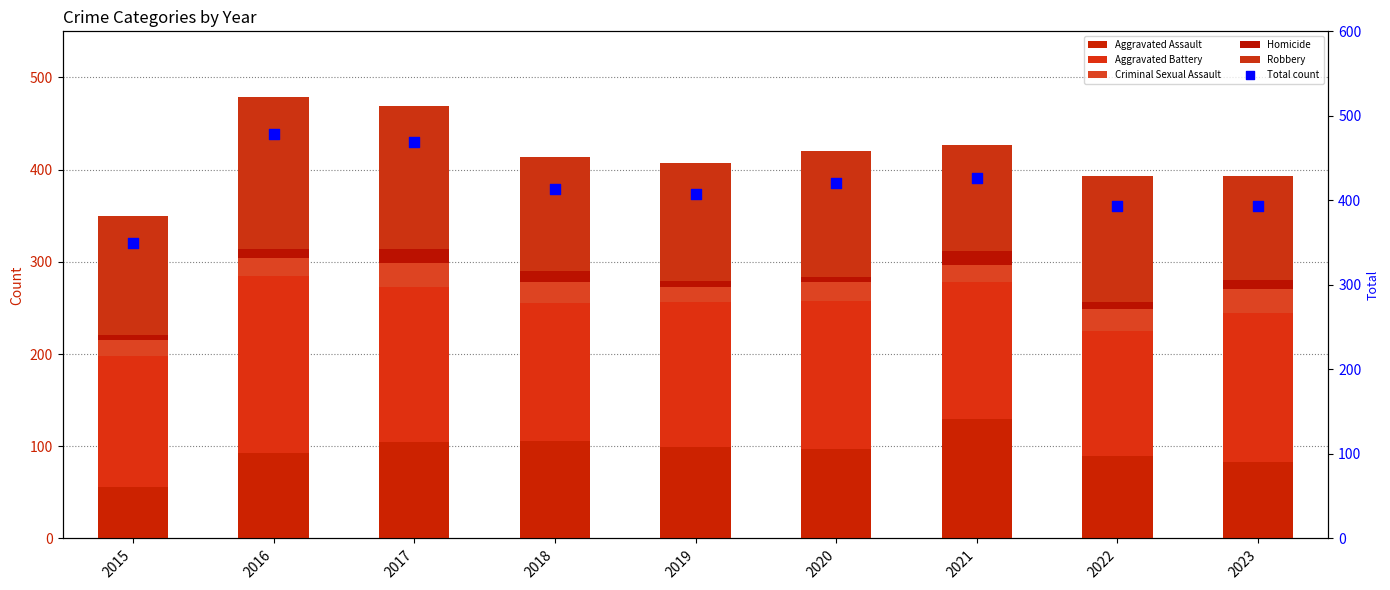

Which series has the largest Y range (max minus min)?

Total count